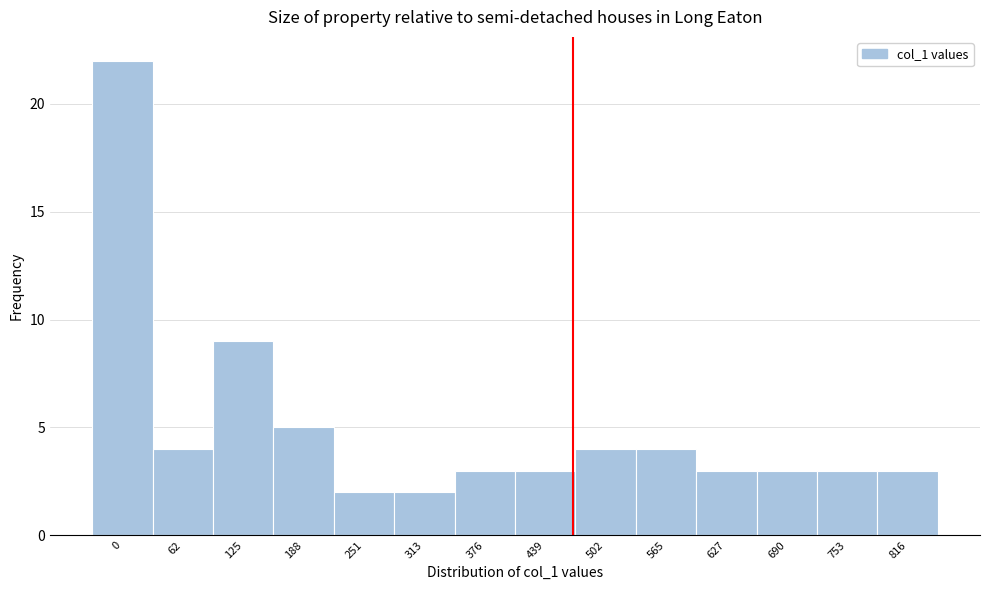

Reading left to right, list all the values displayed in this chart.

0=22	62=4	125=9	188=5	251=2	313=2	376=3	439=3	502=4	565=4	627=3	690=3	753=3	816=3